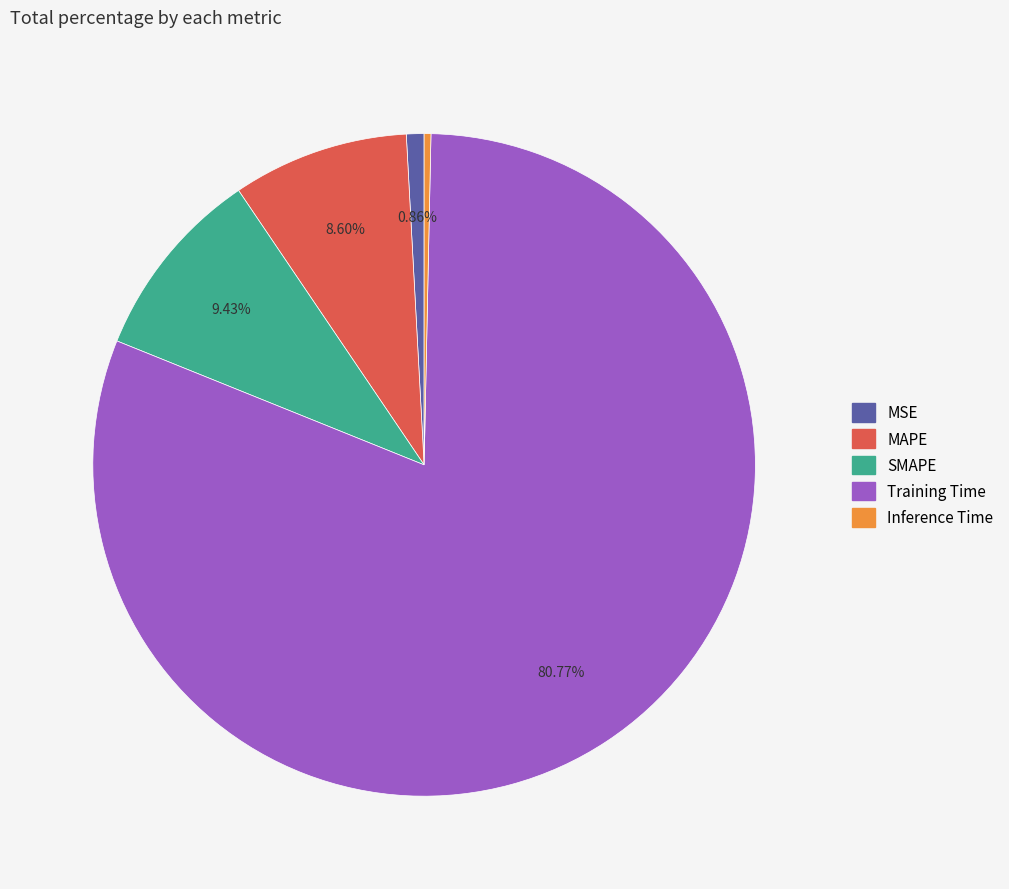

How many segments does this pie chart have?

5